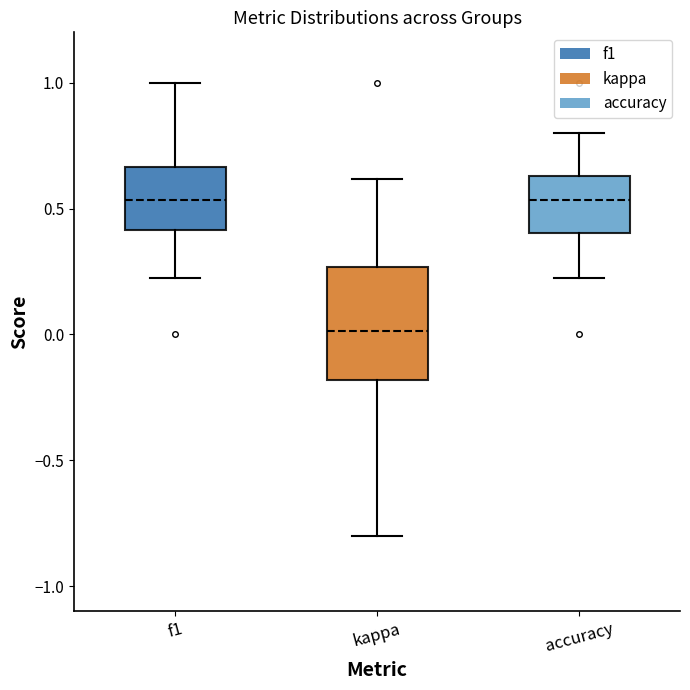

Where is the upper edge of the box for kappa on the y-axis? The values are not printed on the chart, so give them approximately, as read against the axis.

0.25